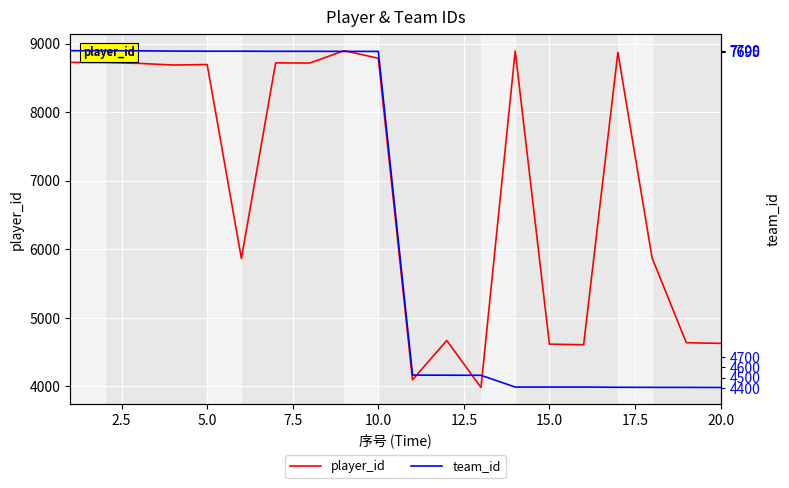

Which series has the largest total across all categories?

player_id